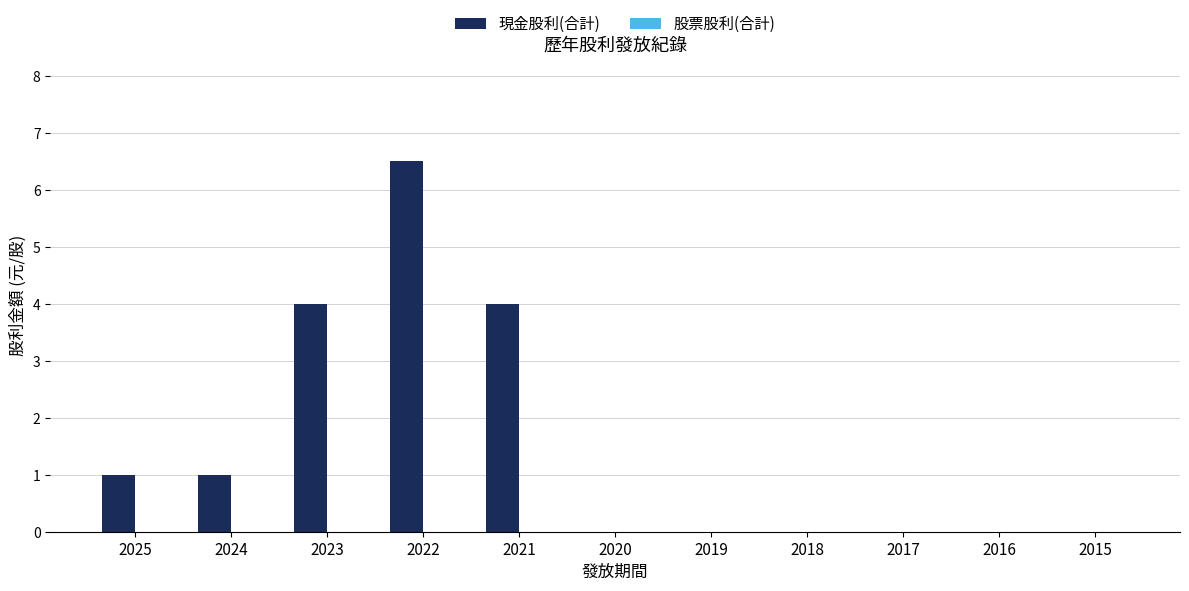

Is it true that the value at 2019 is -3.4?

False